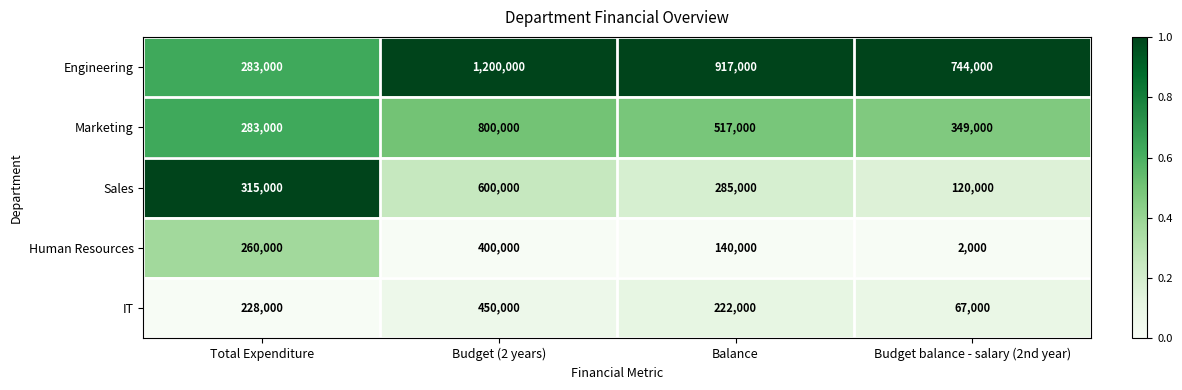

The value of IT at Budget (2 years) is 208374. True or false?

False